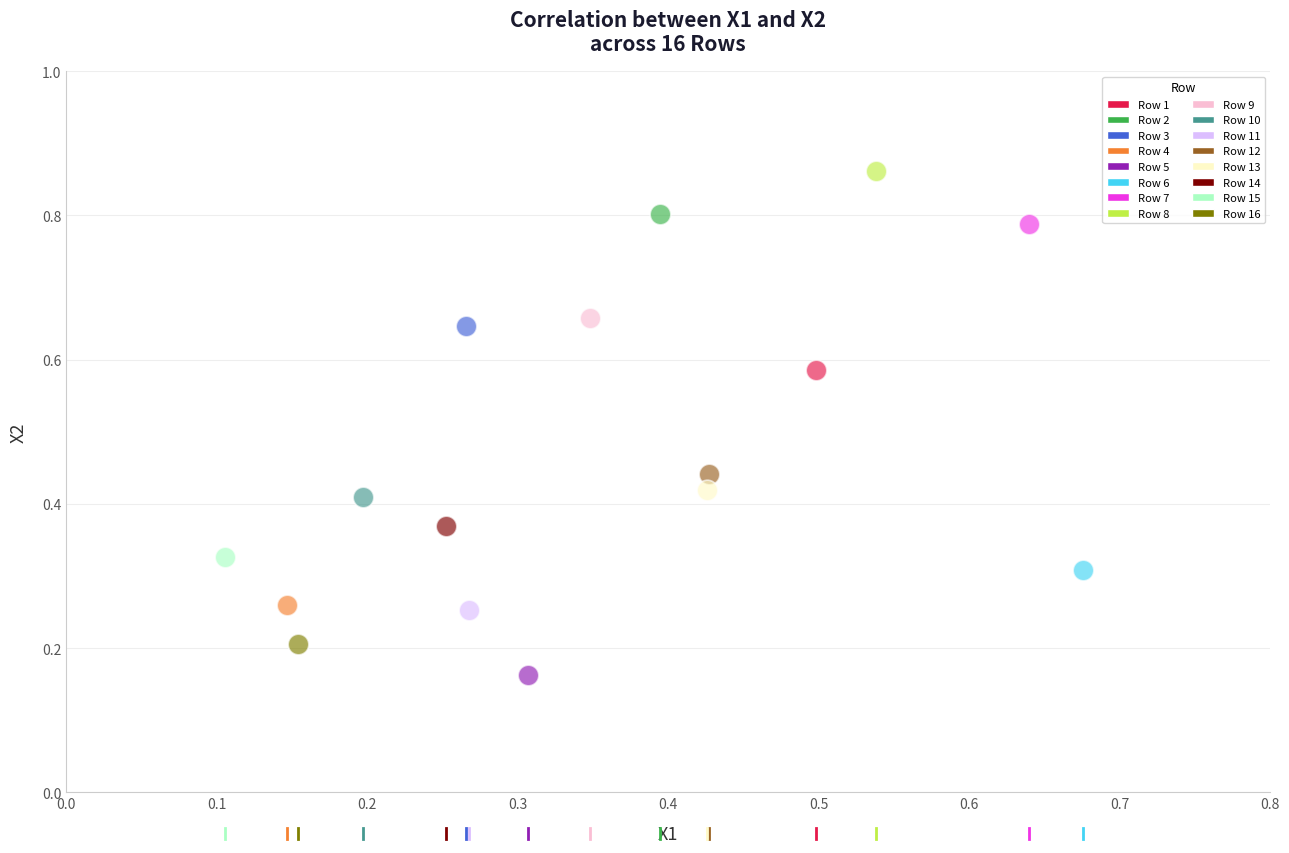

Which series contains the highest Y value?

Row 8